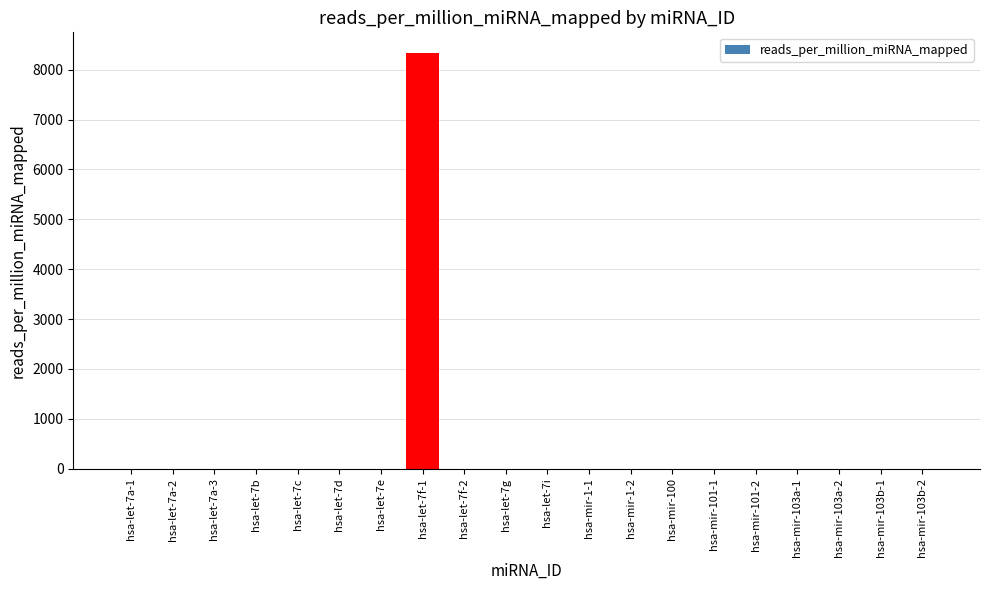

What is the maximum value shown in the chart?

8333.3